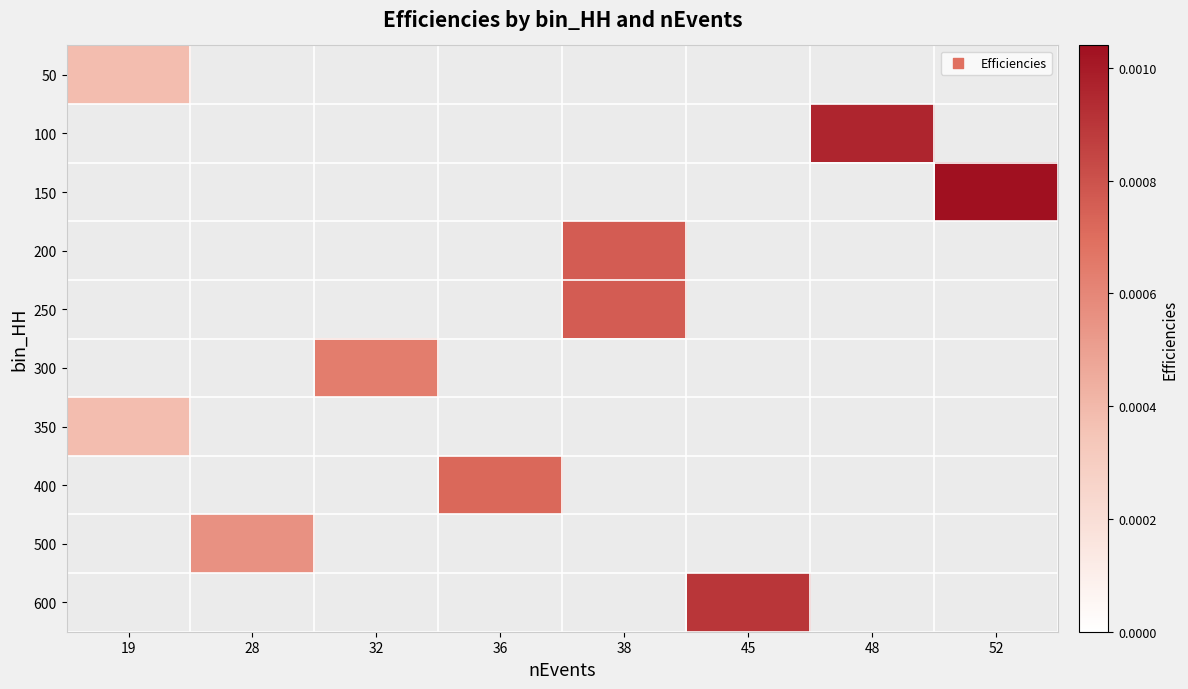

How many values in 350 are above zero?

1